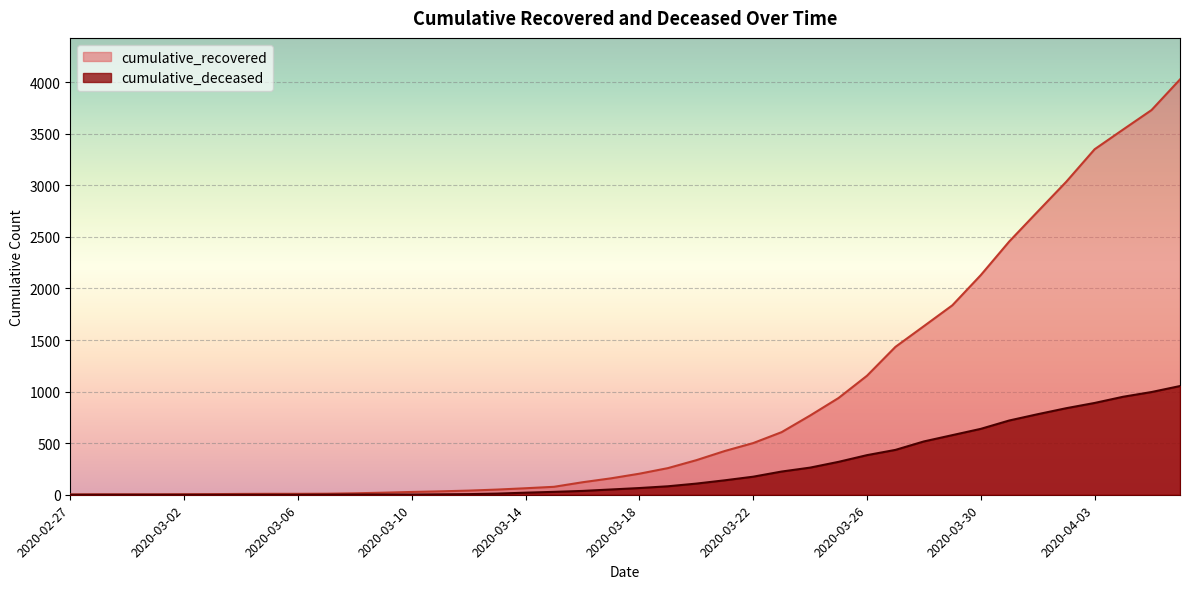

Rank the categories by cumulative_deceased value from lowest to highest.

2020-02-27, 2020-02-28, 2020-02-29, 2020-03-01, 2020-03-02, 2020-03-03, 2020-03-04, 2020-03-05, 2020-03-06, 2020-03-07, 2020-03-08, 2020-03-09, 2020-03-10, 2020-03-11, 2020-03-12, 2020-03-13, 2020-03-14, 2020-03-15, 2020-03-16, 2020-03-17, 2020-03-18, 2020-03-19, 2020-03-20, 2020-03-21, 2020-03-22, 2020-03-23, 2020-03-24, 2020-03-25, 2020-03-26, 2020-03-27, 2020-03-28, 2020-03-29, 2020-03-30, 2020-03-31, 2020-04-01, 2020-04-02, 2020-04-03, 2020-04-04, 2020-04-05, 2020-04-06